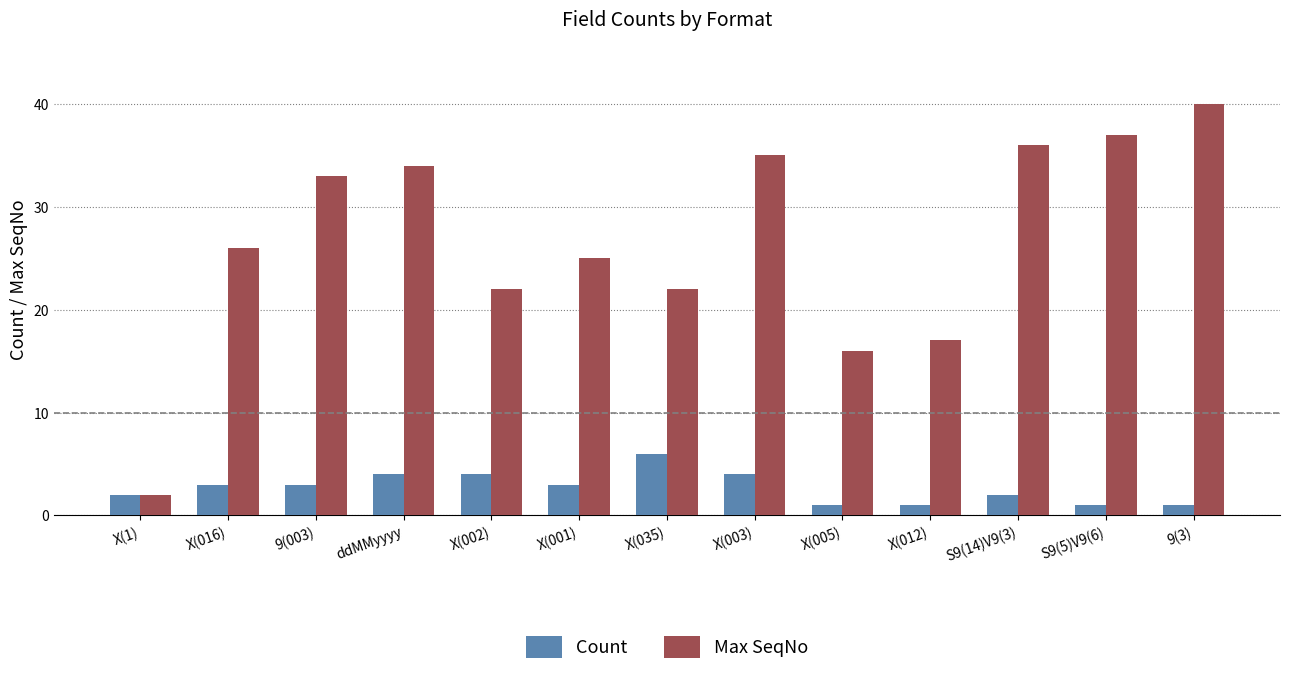

Rank the series at S9(14)V9(3) from lowest to highest value.

Count, Max SeqNo